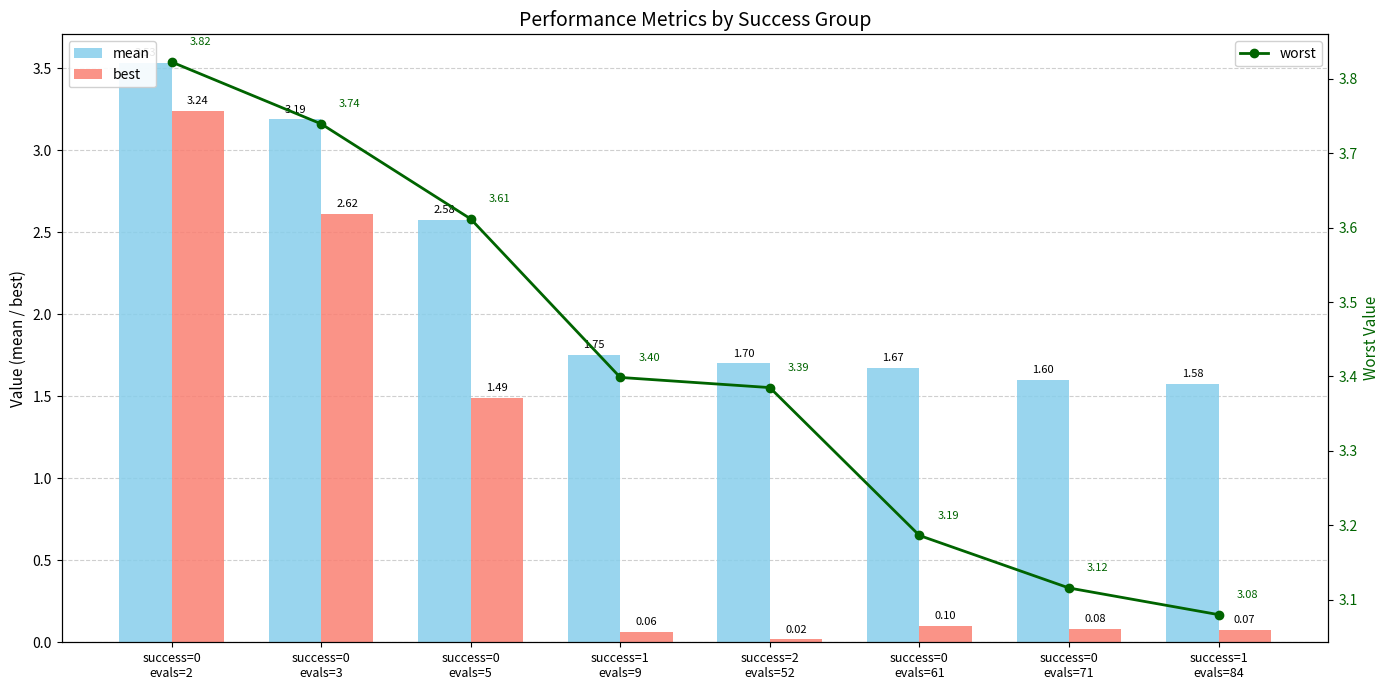

What is the greatest value displayed?

3.8